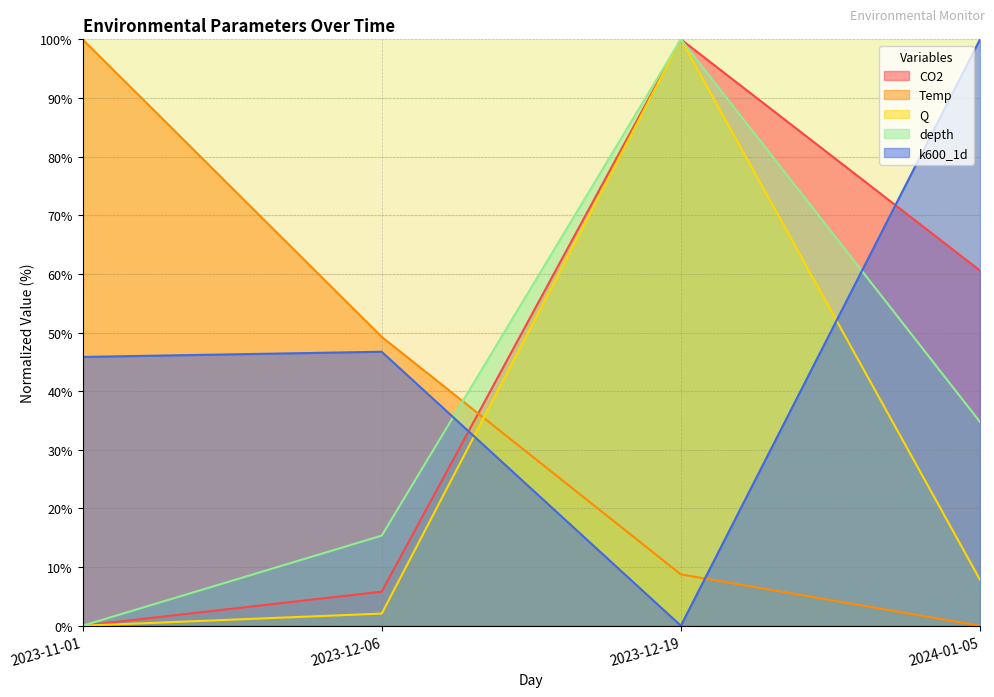

How many lines are shown in the chart?

5